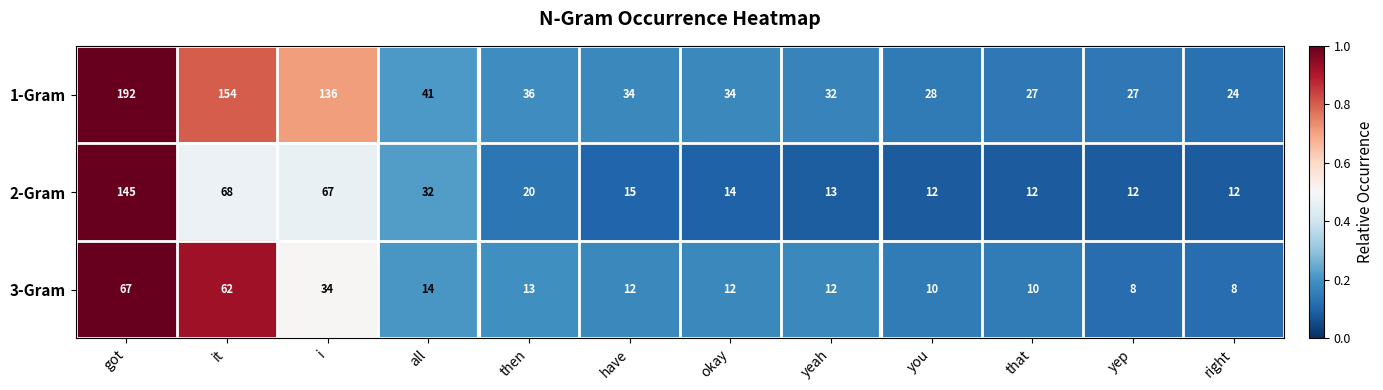

Read the 2-Gram value at yeah, to the nearest 10.

10